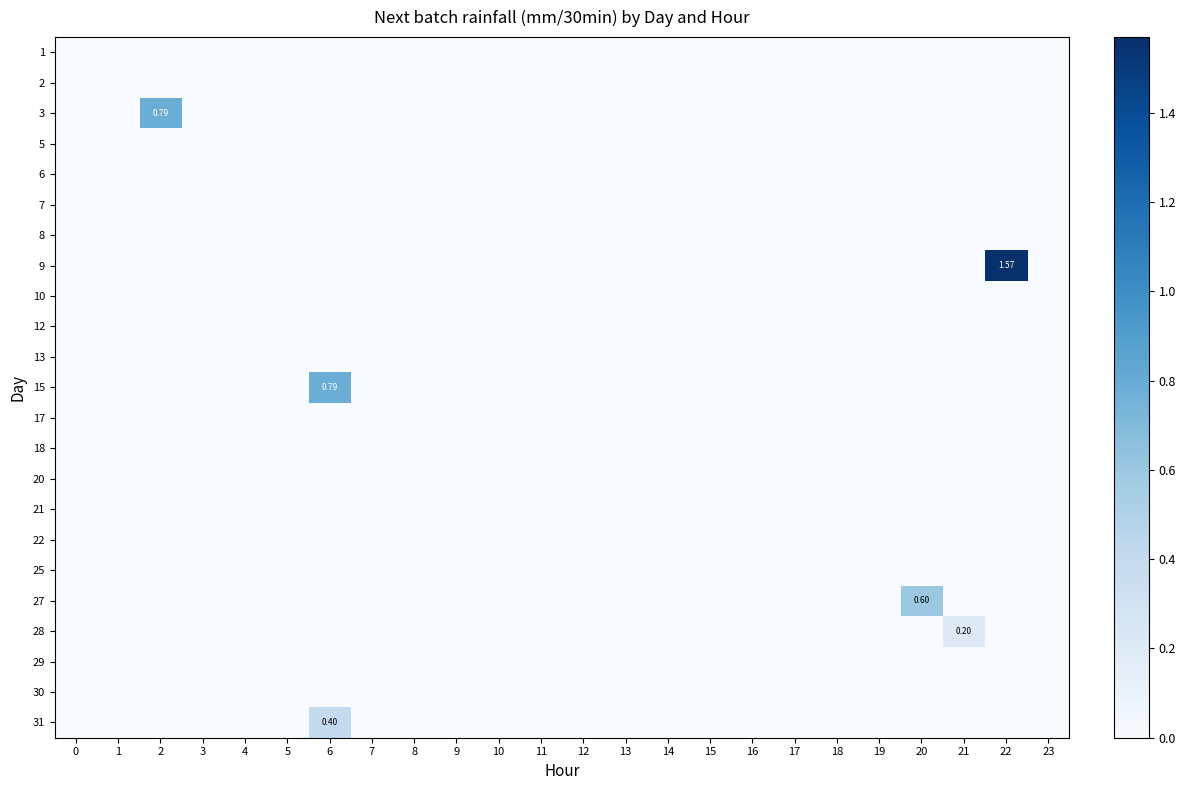

How many values in 9 are above zero?

1